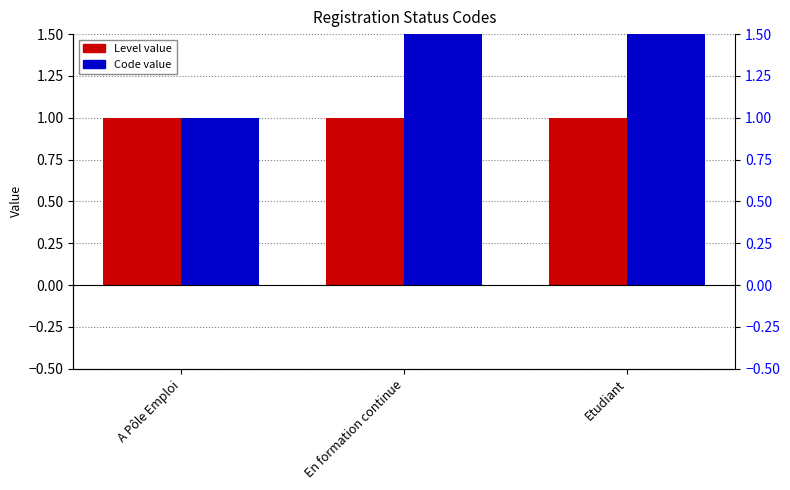

At which label is Code closest to 2?

En formation continue